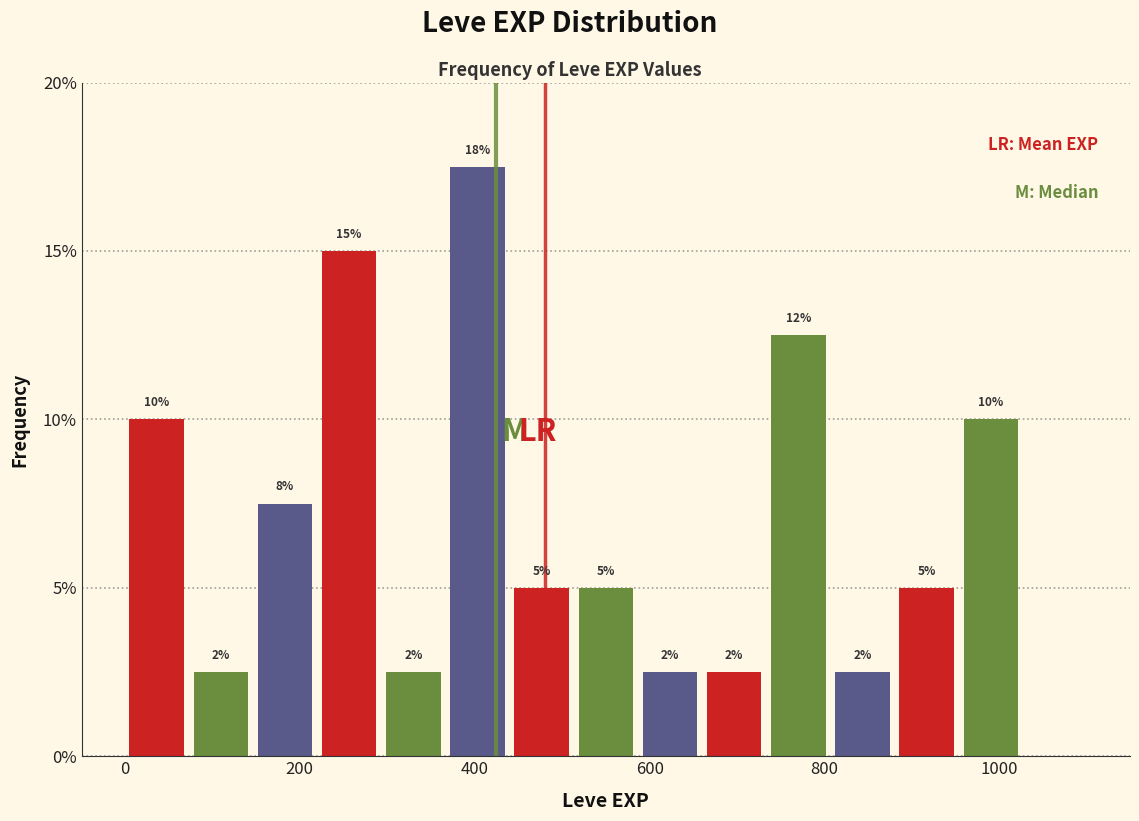

Around what value on the x-axis is the tallest bar? Give the approximate position of its centre, as read against the axis.

400